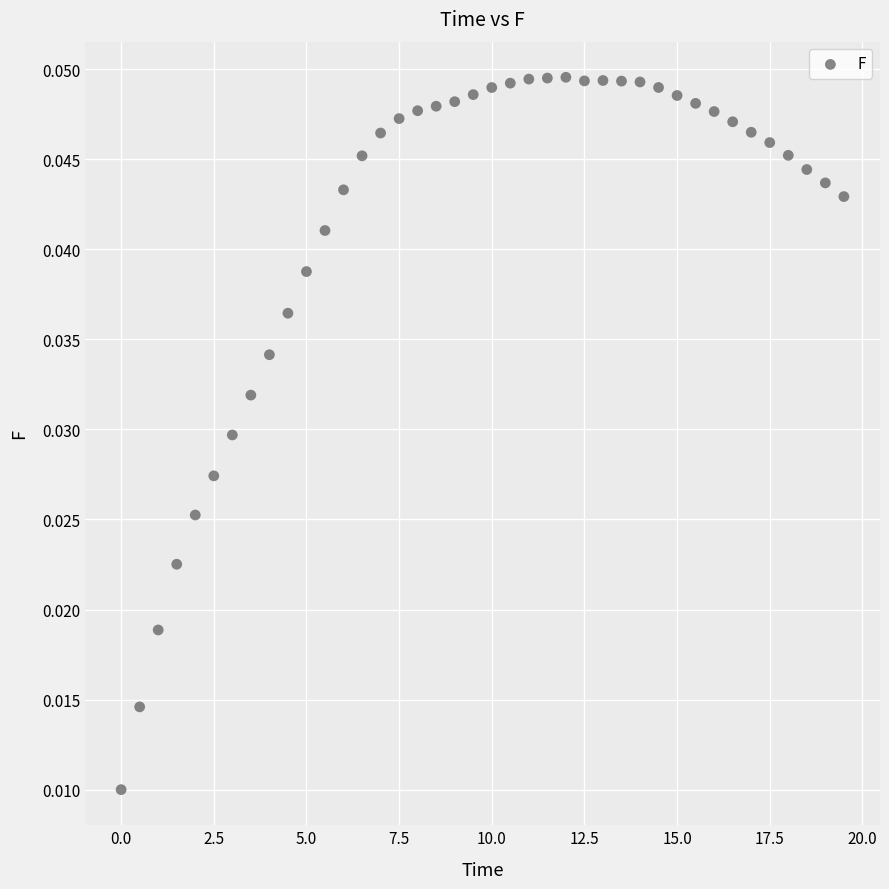

What is the range of X values (max minus min)?

19.5